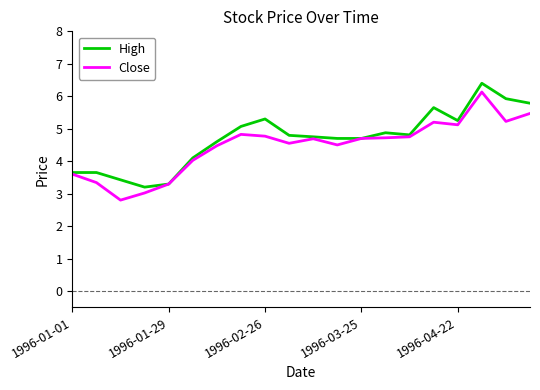

What is the maximum value shown in the chart?

6.4